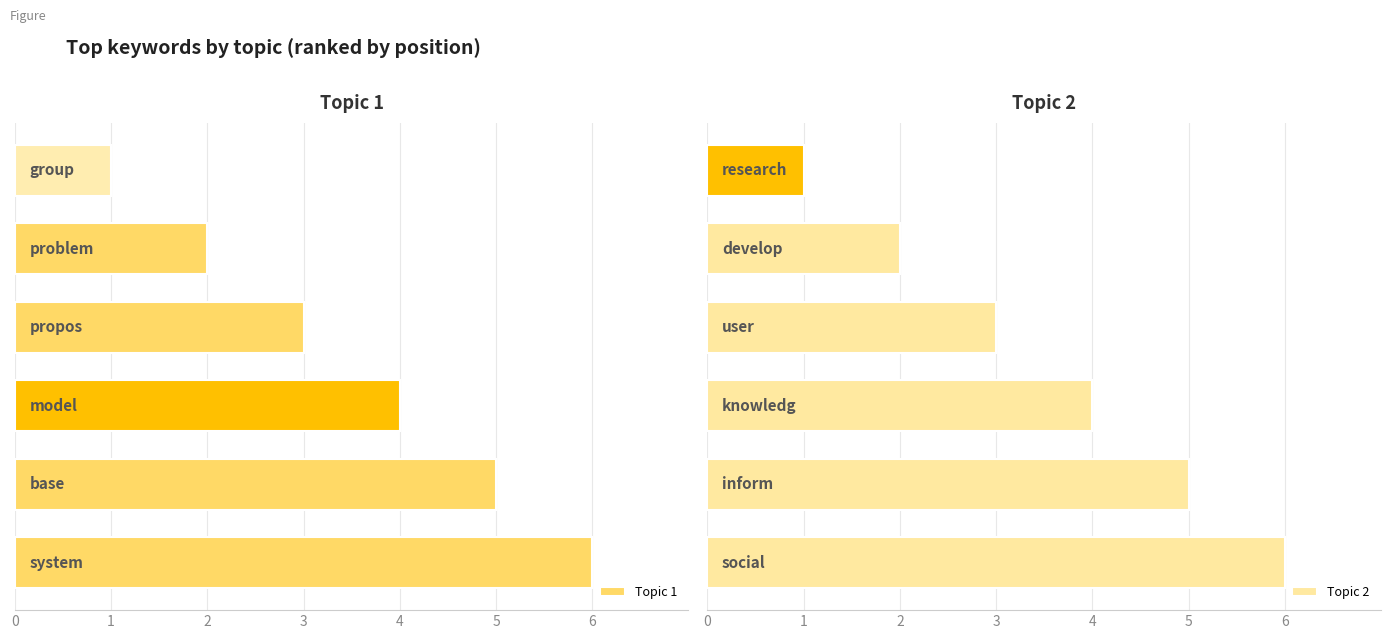

Is it true that Topic 1 equals 1 at 1?

False